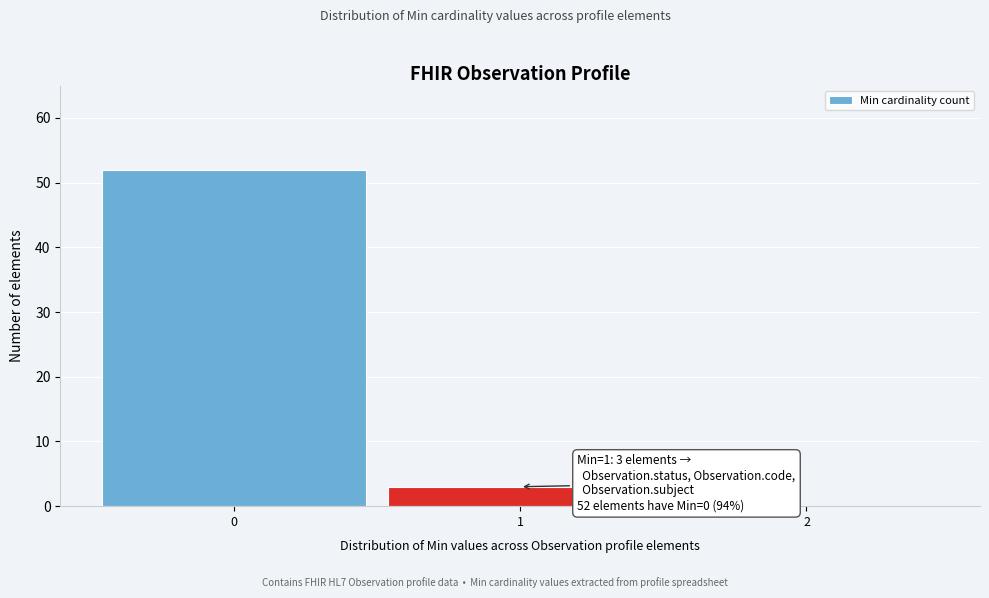

Over which range of the x-axis is the bar tallest?

-0.5 to 0.5